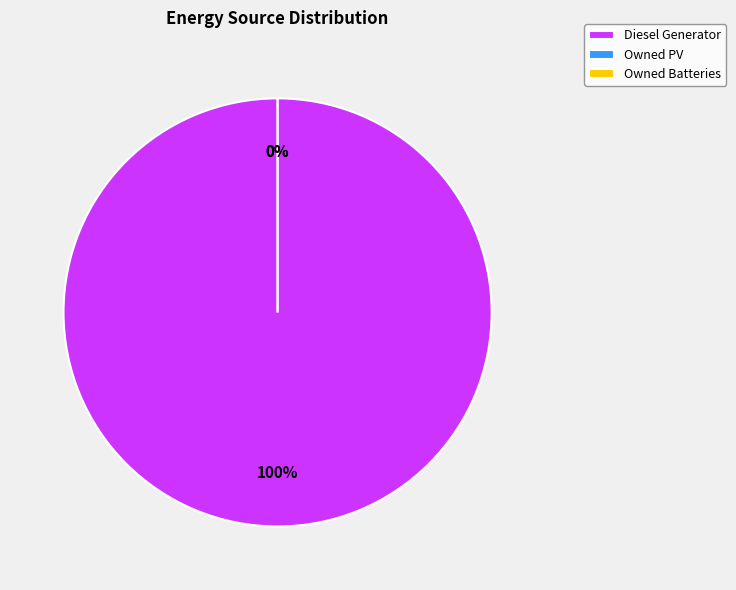

To the nearest percent, what is the difference between the largest and smallest slice percentages?

100%